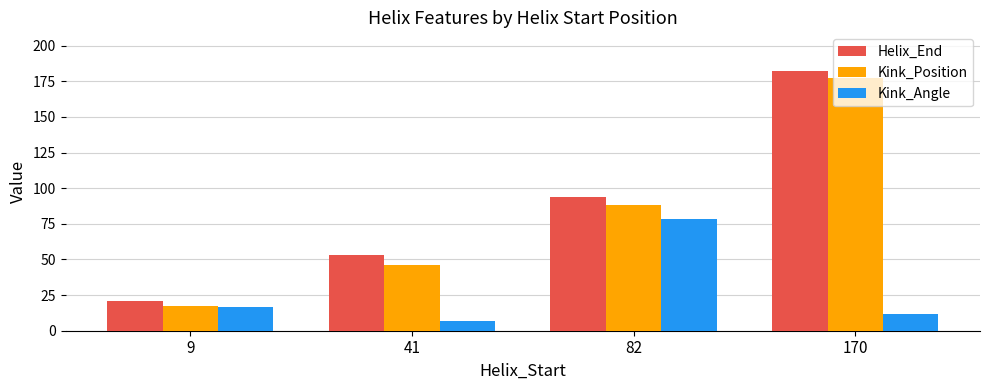

Which series has the largest total across all categories?

Helix_End